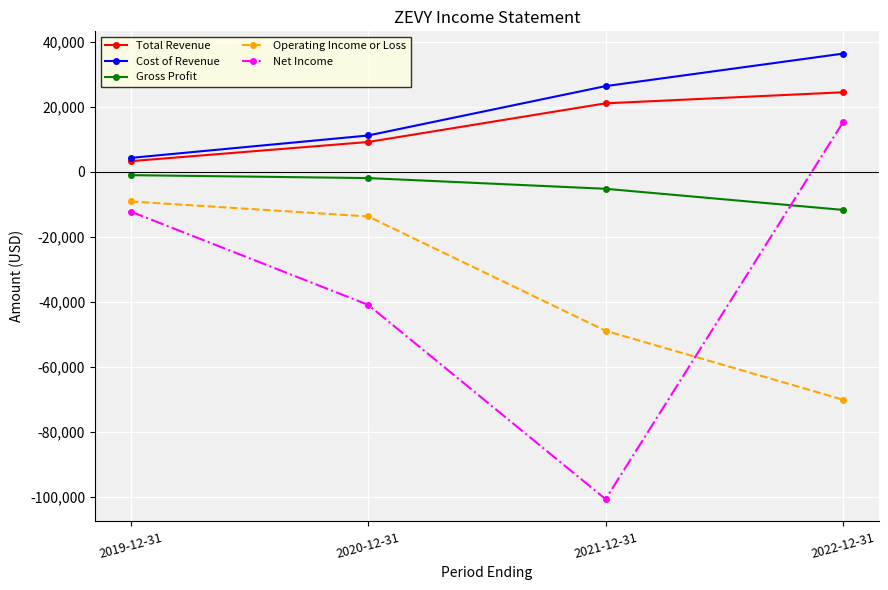

True or false: Gross Profit and Total Revenue cross at least once.

False